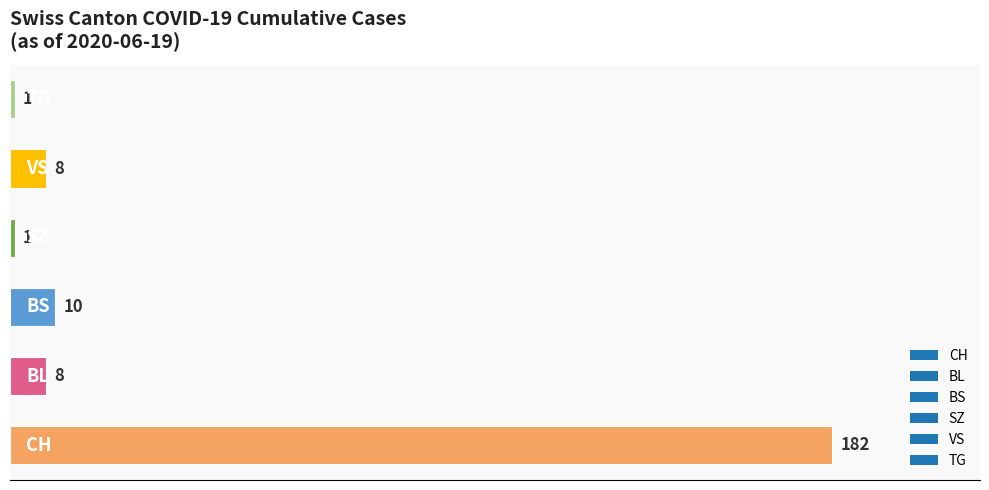

What is the greatest value displayed?

182